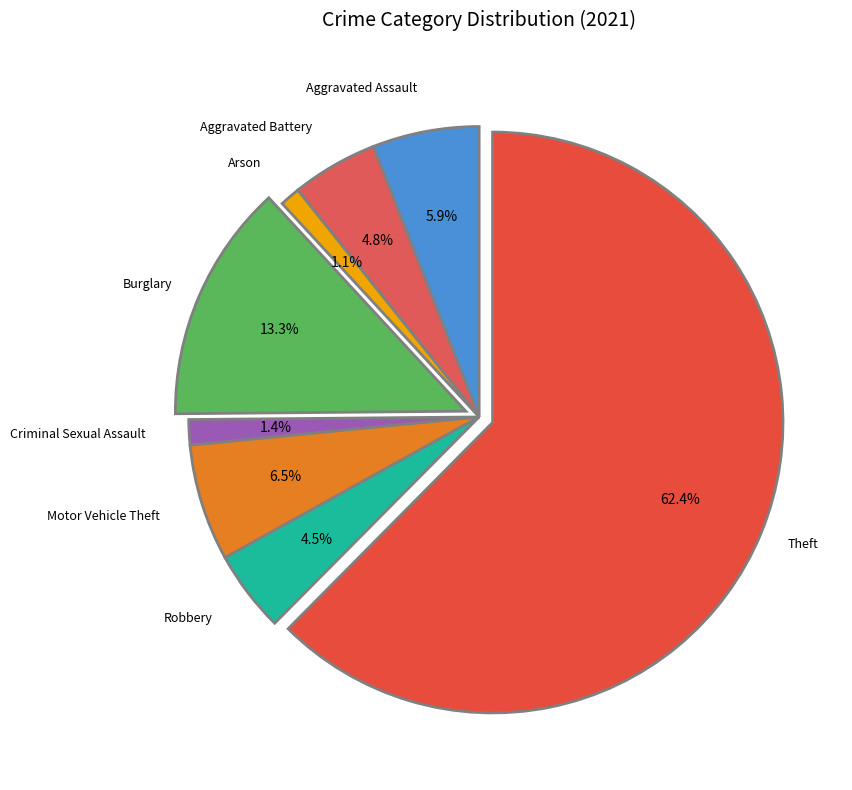

Count the number of slices in the pie.

8